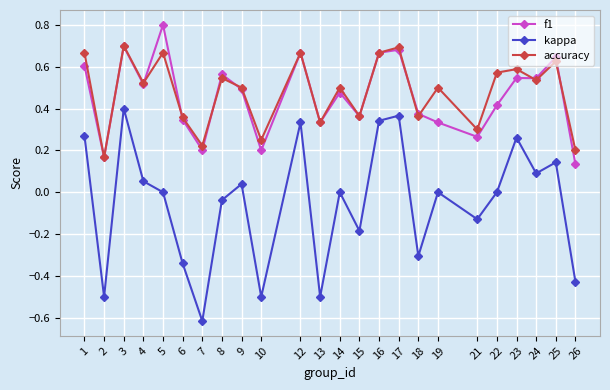

Where is the first local minimum for f1?

2